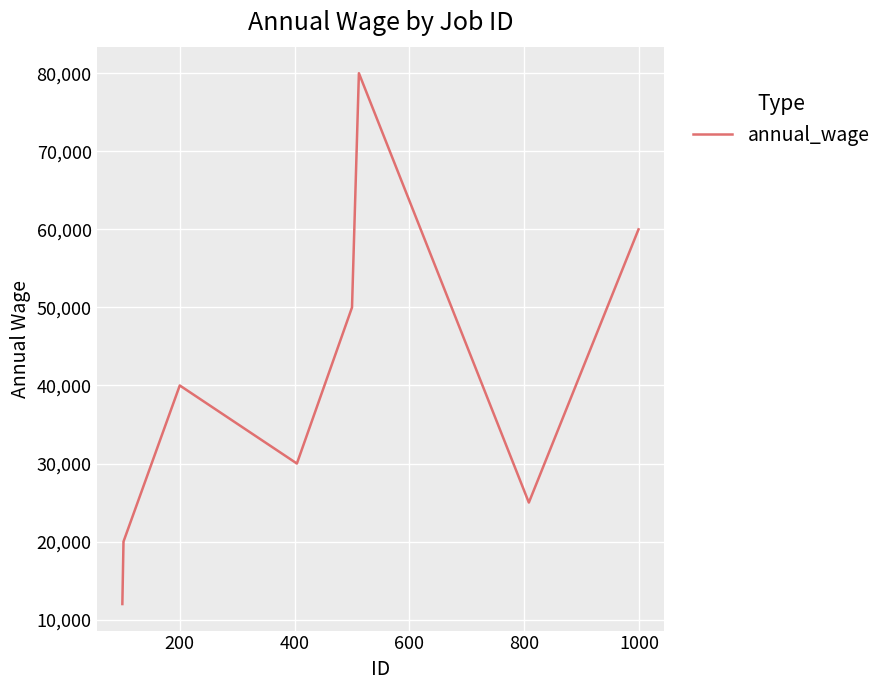

Reading left to right, transcribe all the data shown in this chart.

12000	16000	20000	40000	30000	50000	80000	25000	60000